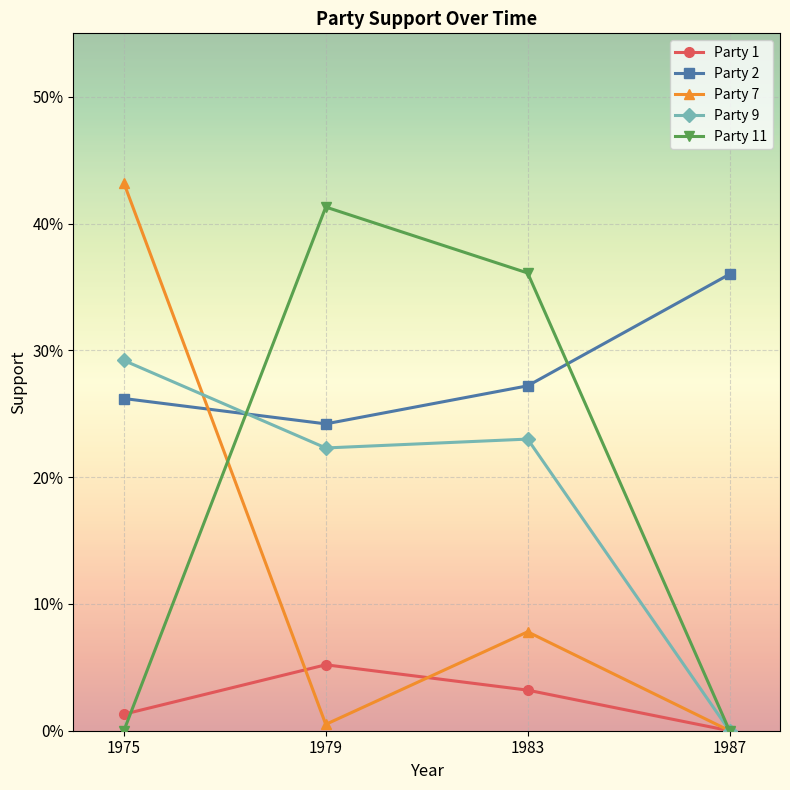

What is the sum of the Party 11 values at 1975 and 1979?

0.4